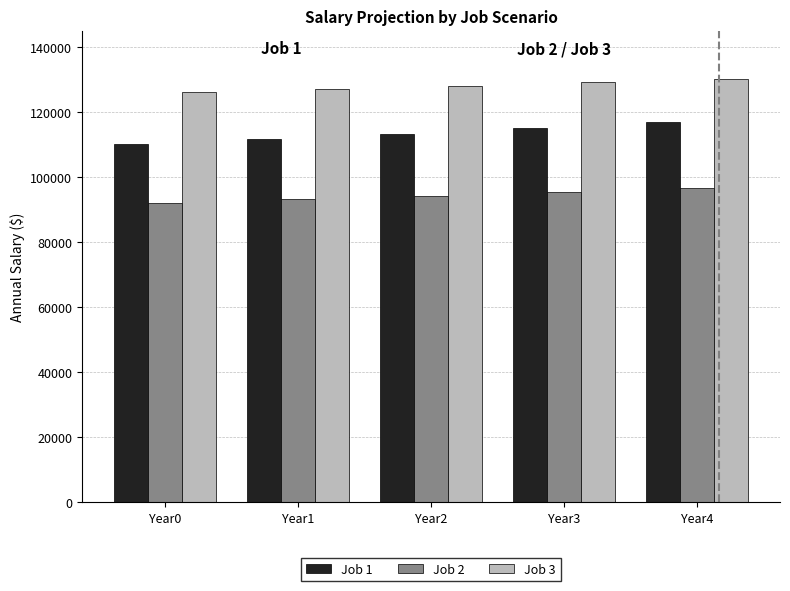

Which category has the highest value in the Job 1 series?

Year4